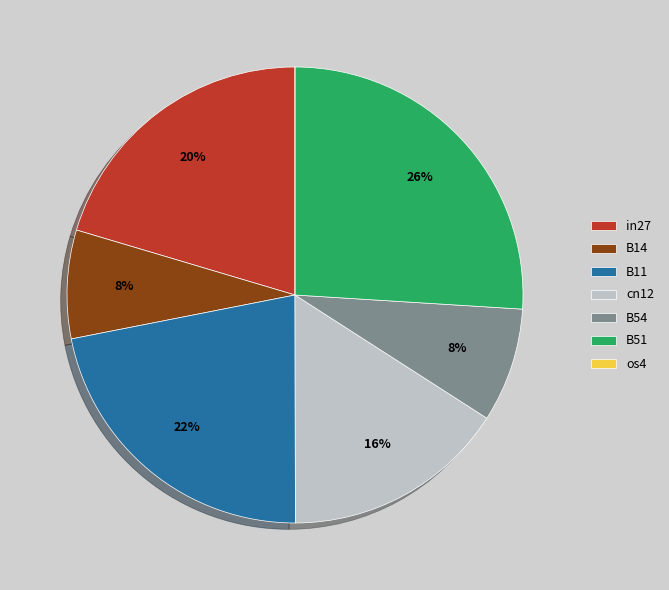

What is the largest slice in the pie chart?

B51